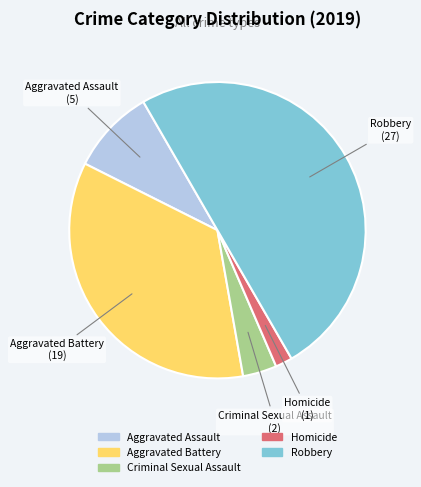

What is the smallest slice in the pie chart?

Homicide